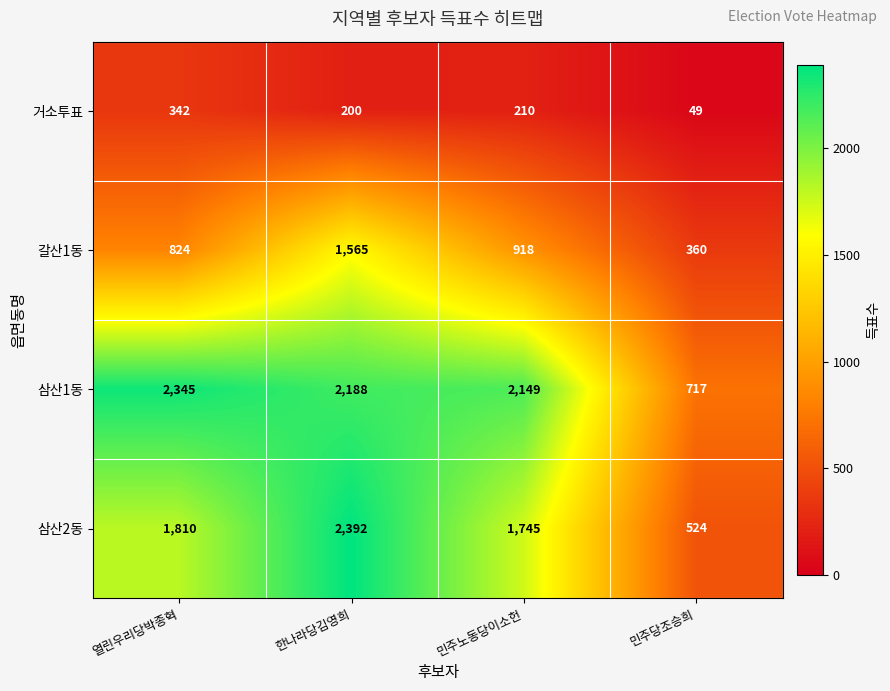

What is the maximum value shown in the chart?

2392